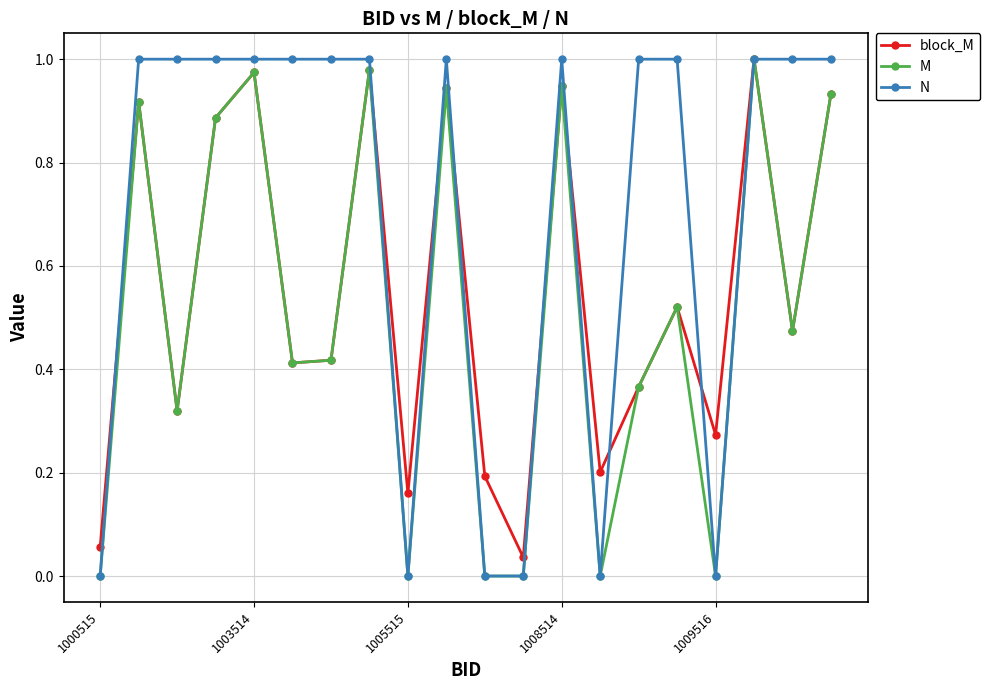

Which series has the largest total across all categories?

N